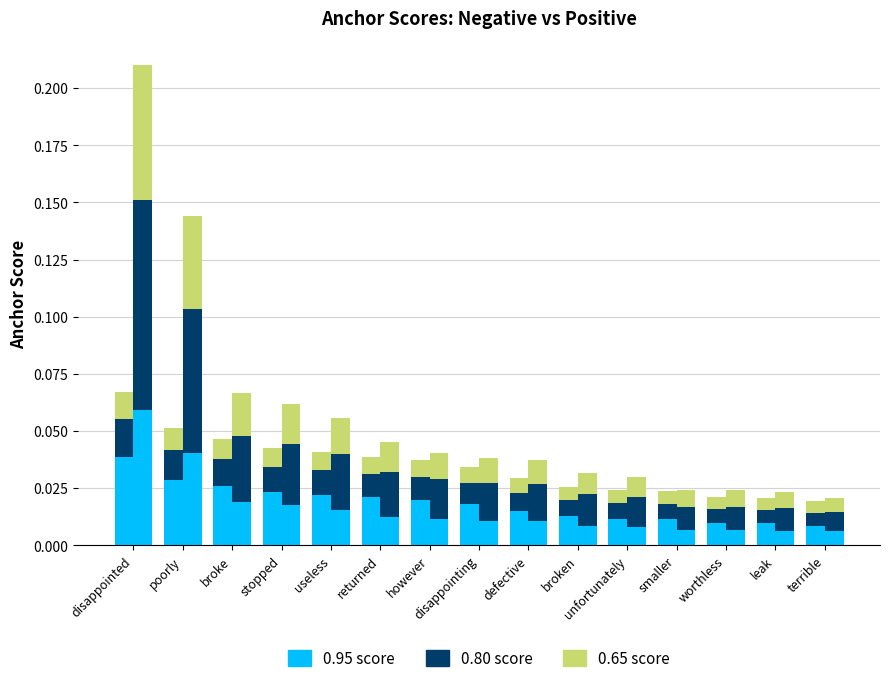

Between disappointed and disappointing, which series saw the biggest shift?

0.95-positive